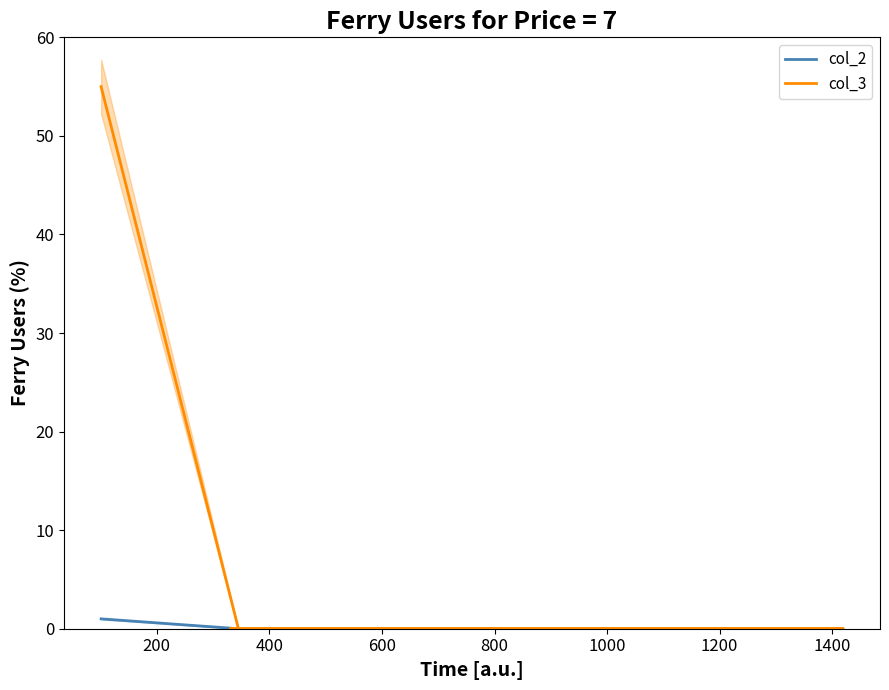

True or false: col_3 and col_2 intersect in this chart.

False